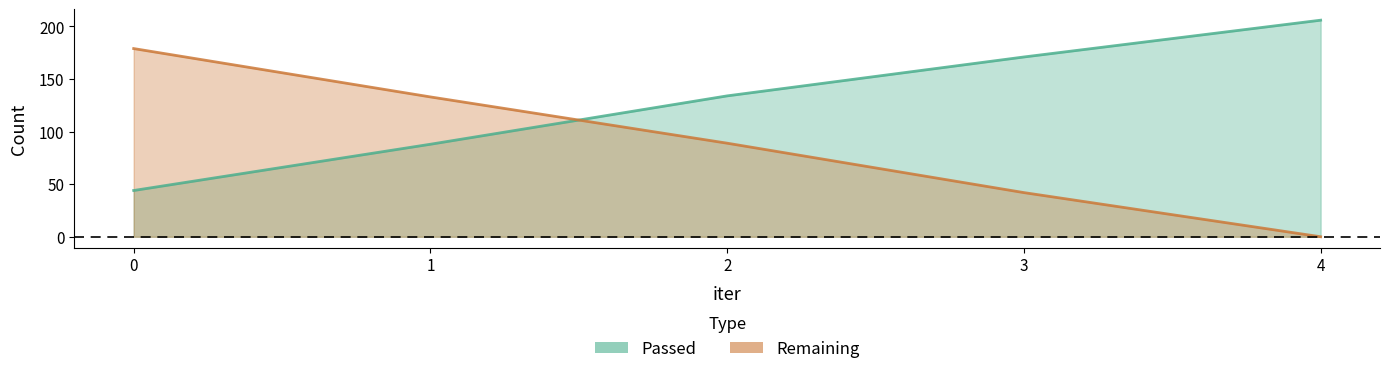

What is the total value across all series at 1?

221